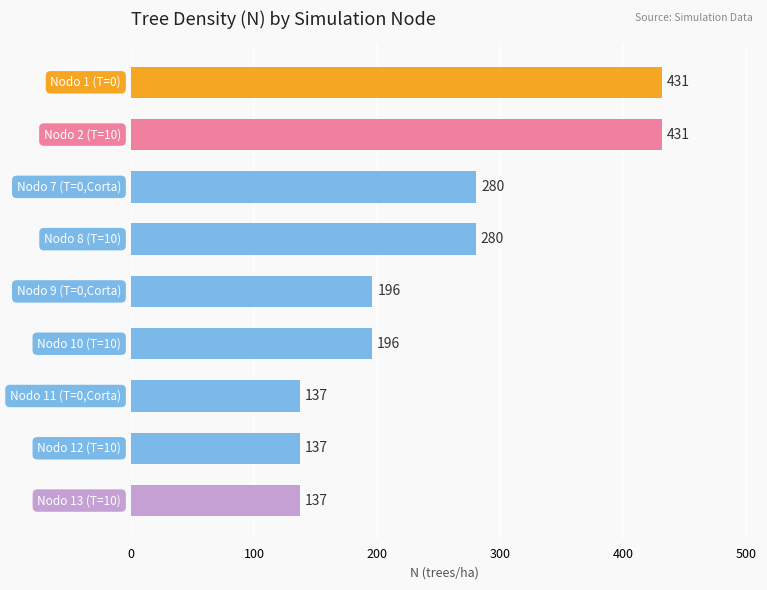

What is the value of the 6th bar from the top?

196.1